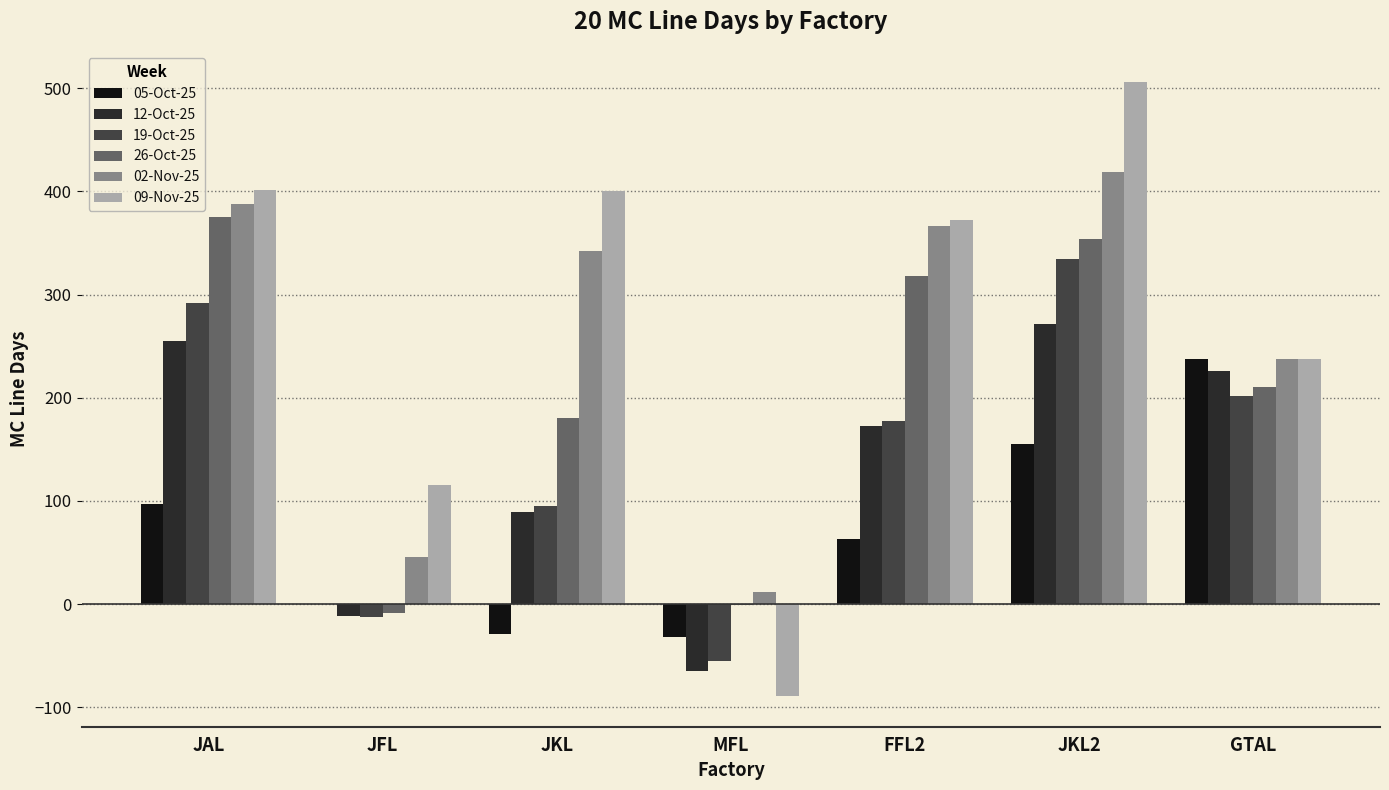

Is it true that 09-Nov-25 equals 238 at GTAL?

True